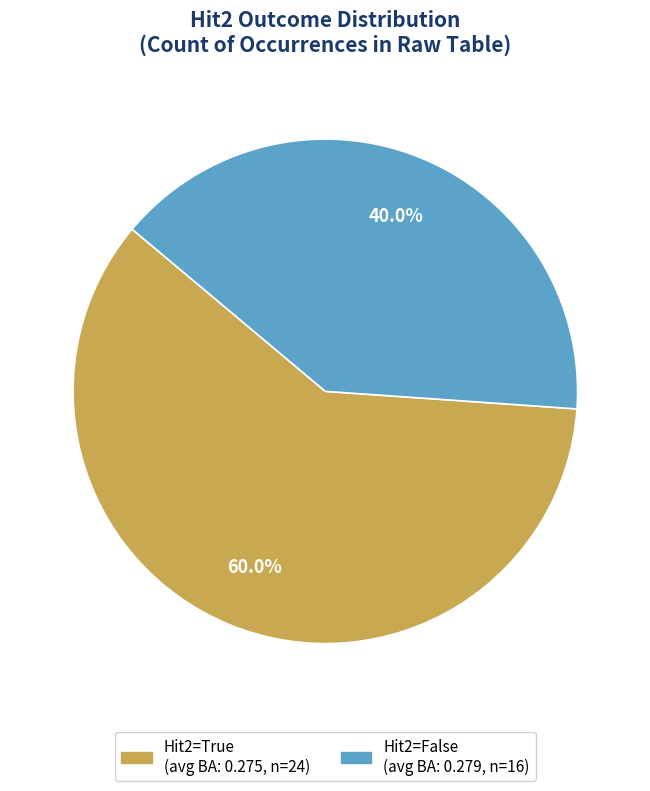

Count the number of slices in the pie.

2